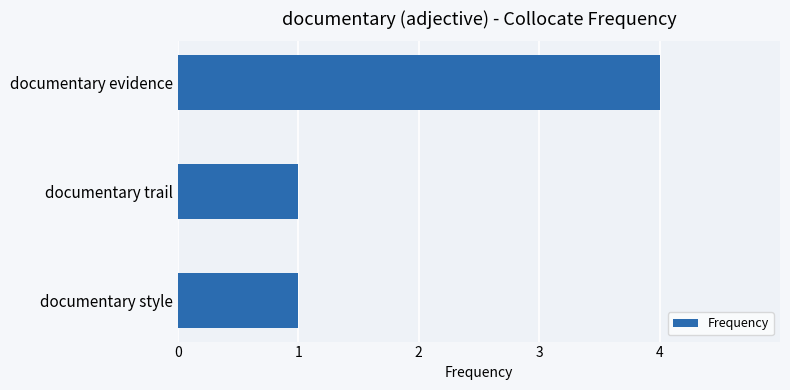

What is the difference between the maximum and minimum values?

3